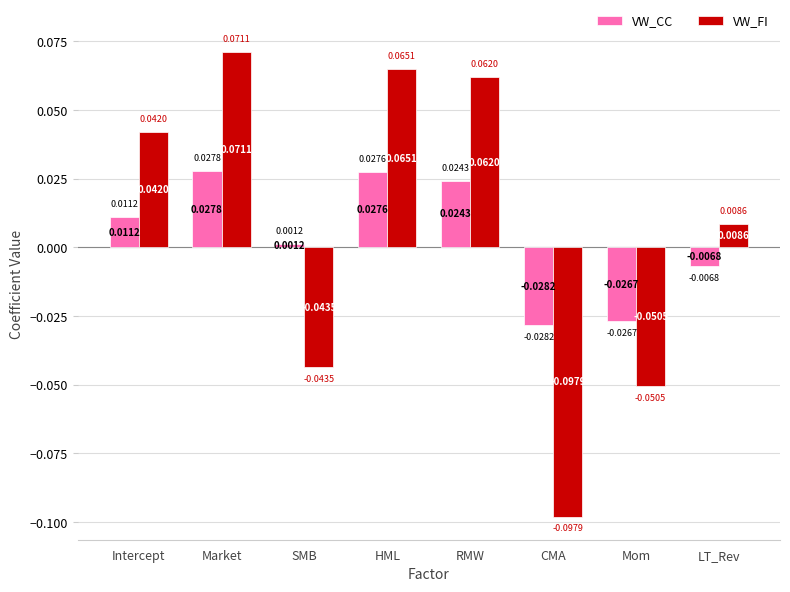

List the labels in order of VW_FI value, largest first.

Market, HML, RMW, Intercept, LT_Rev, SMB, Mom, CMA